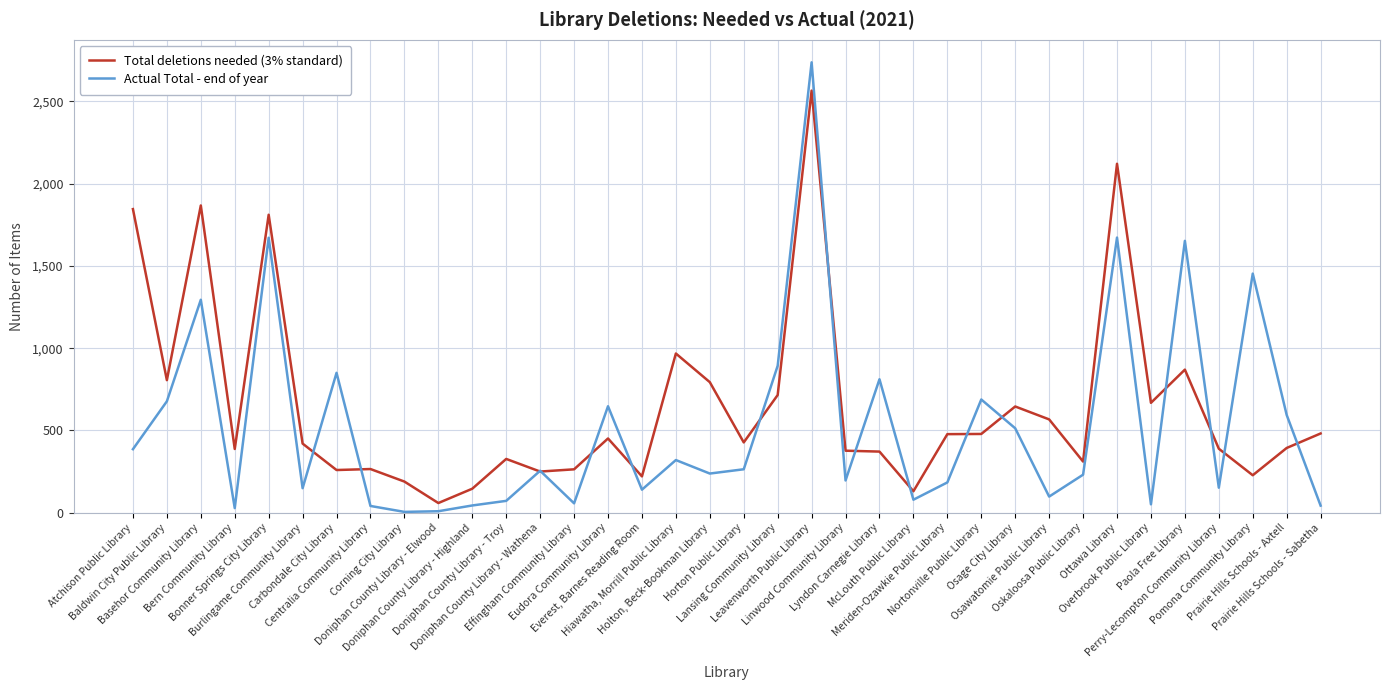

Which series changed the most between Everest, Barnes Reading Room and McLouth Public Library?

Total deletions needed (3% standard)